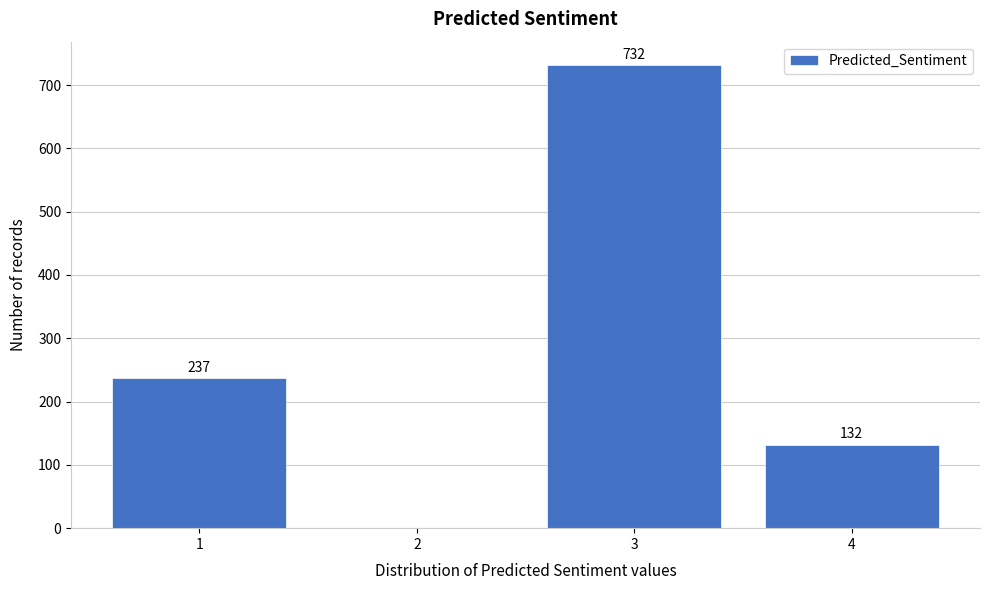

Reading left to right, transcribe all the data shown in this chart.

1=237	2=0	3=732	4=132